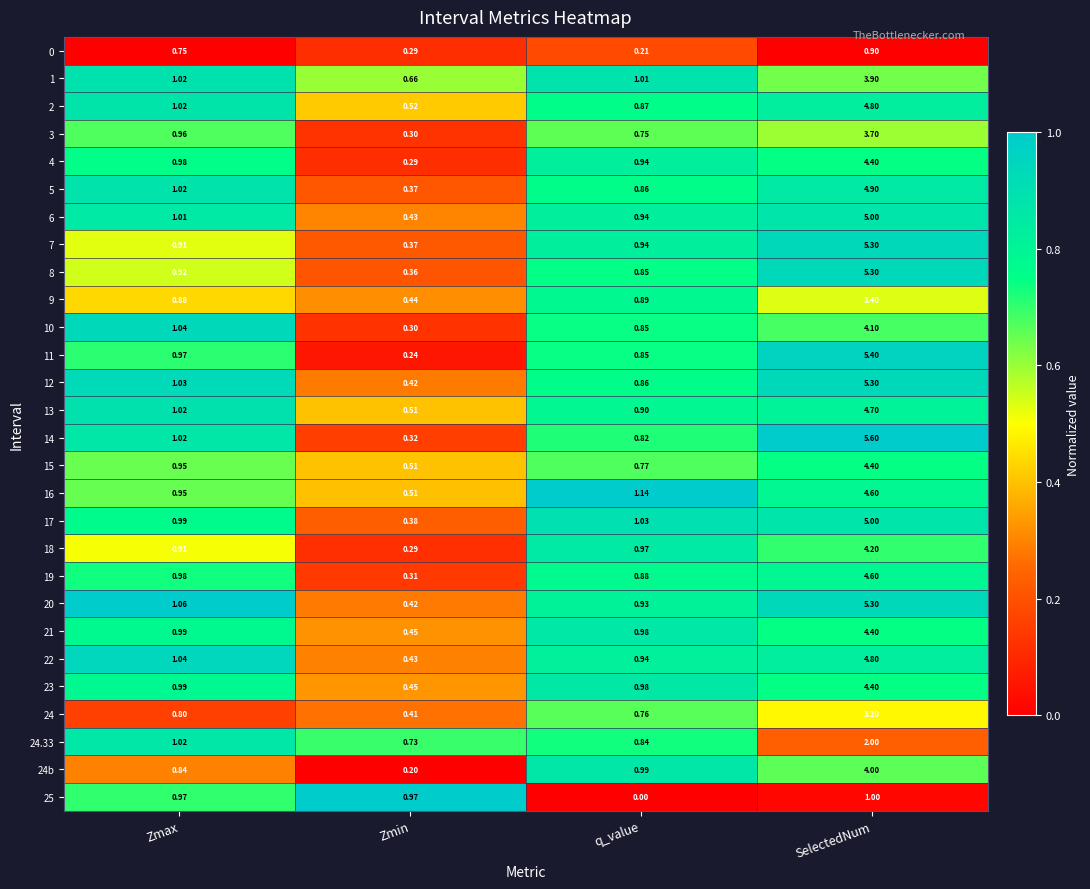

Is the value of 12 at Zmin greater than the value of 10 at Zmax?

No